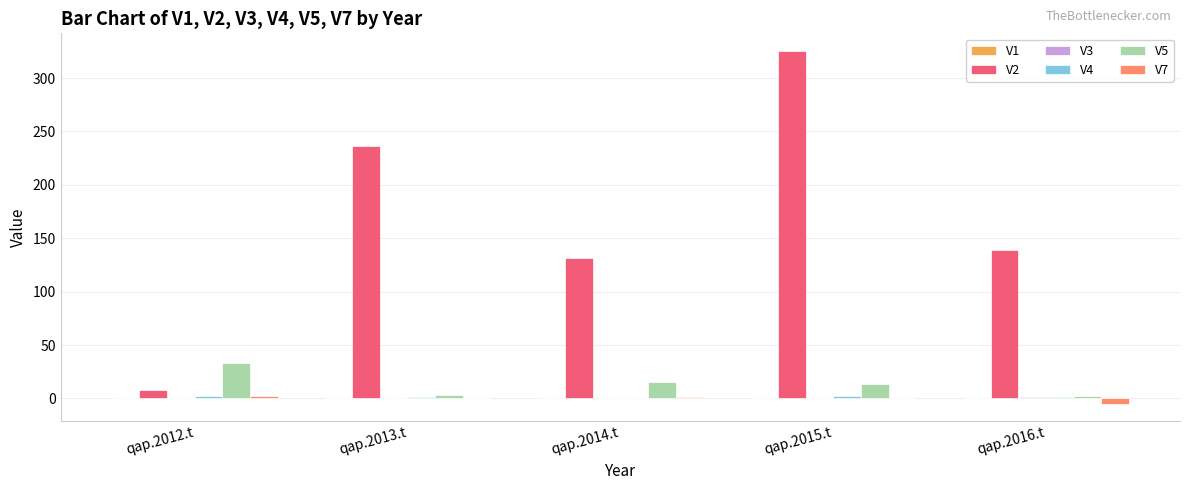

Is it true that V2 equals 49.8 at qap.2013.t?

False